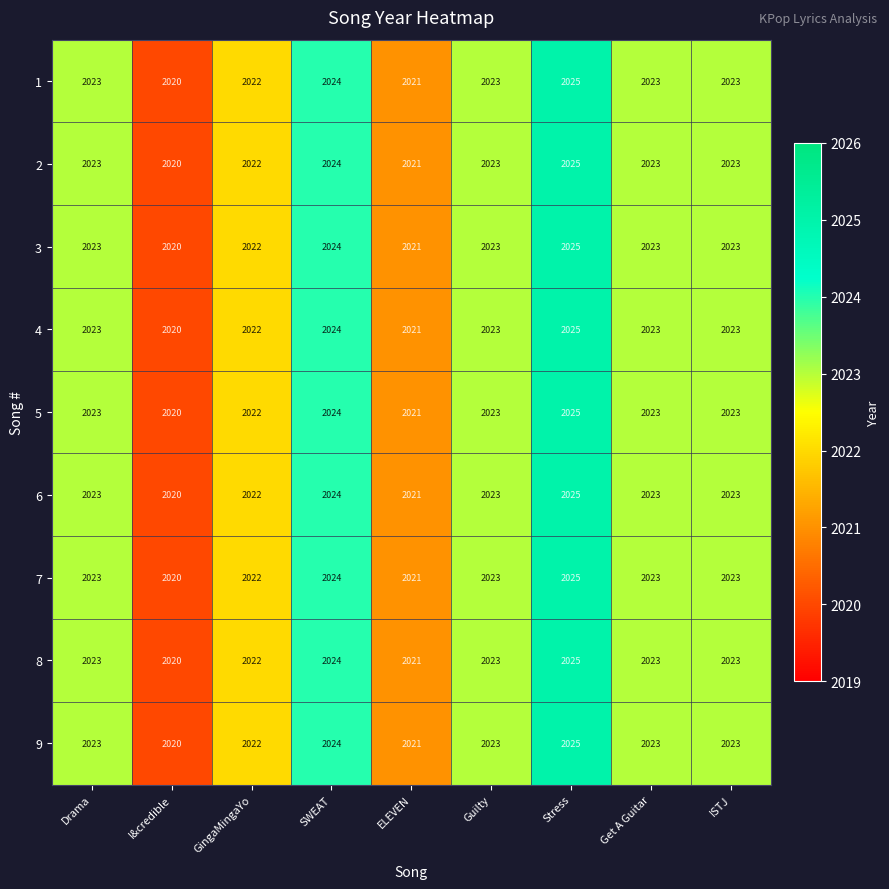

What is the difference between the second highest and second lowest values in the 3 series?

3